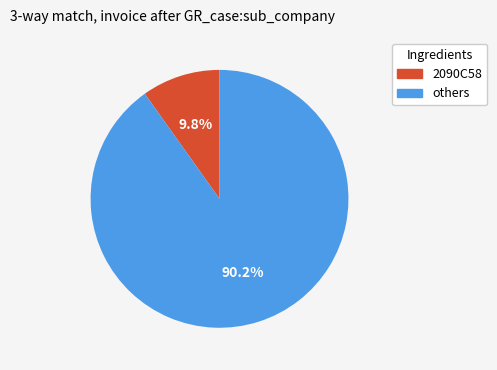

Is there any slice that represents more than half of the pie?

Yes